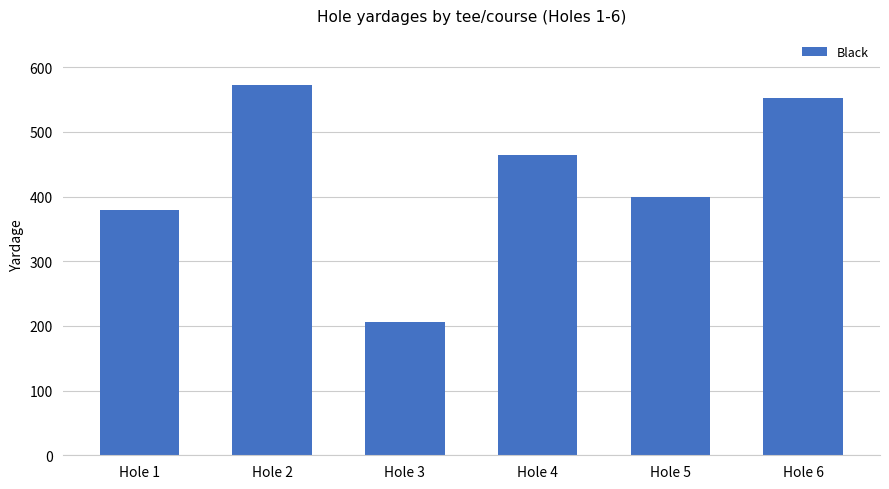

What is the minimum value shown in the chart?

206